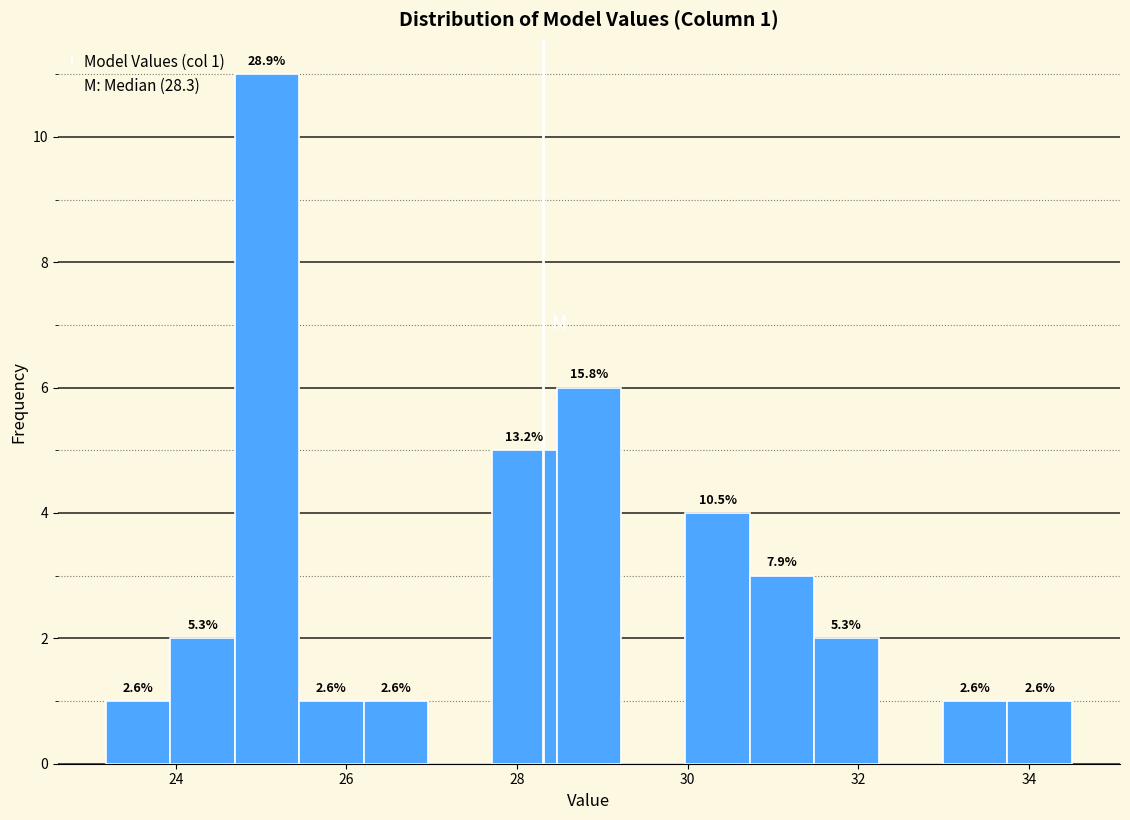

Read against the x-axis, roughly where is the centre of the tallest bar?

25.0